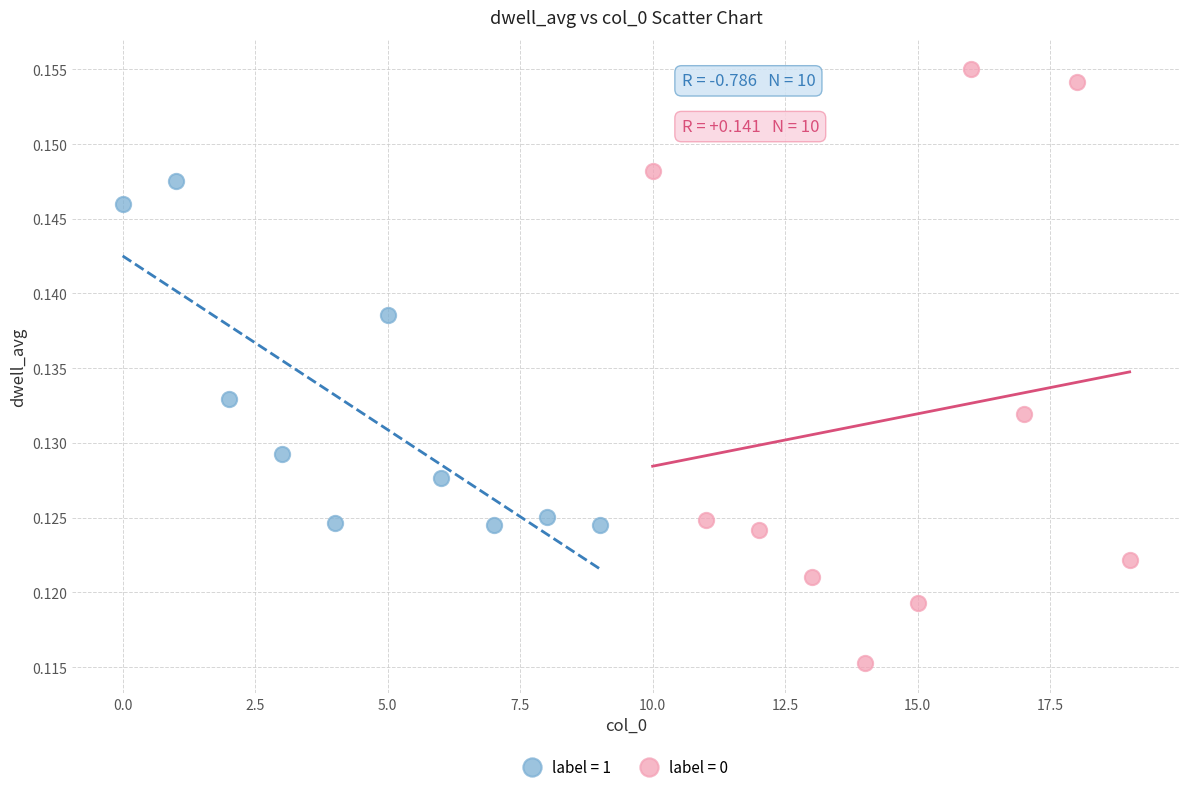

Which series reaches the minimum Y coordinate?

label = 0